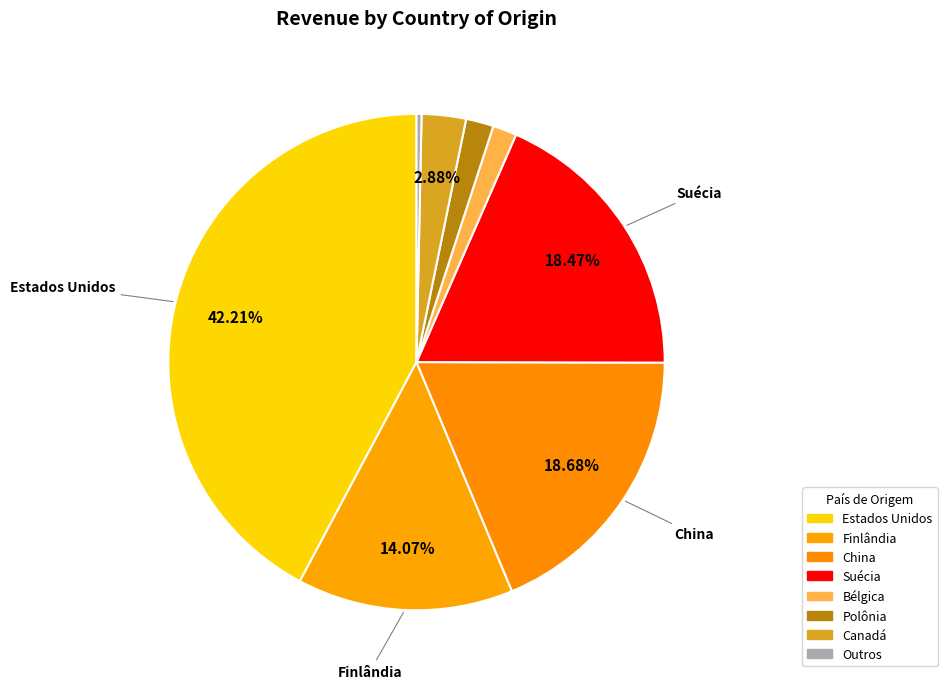

How many slices are in this pie chart?

8